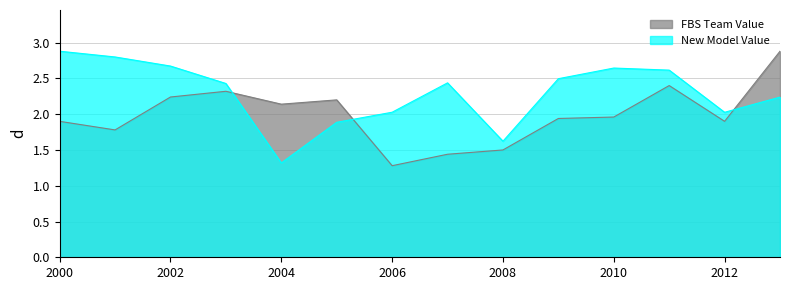

Between 2008 and 2001, which is larger?

2001